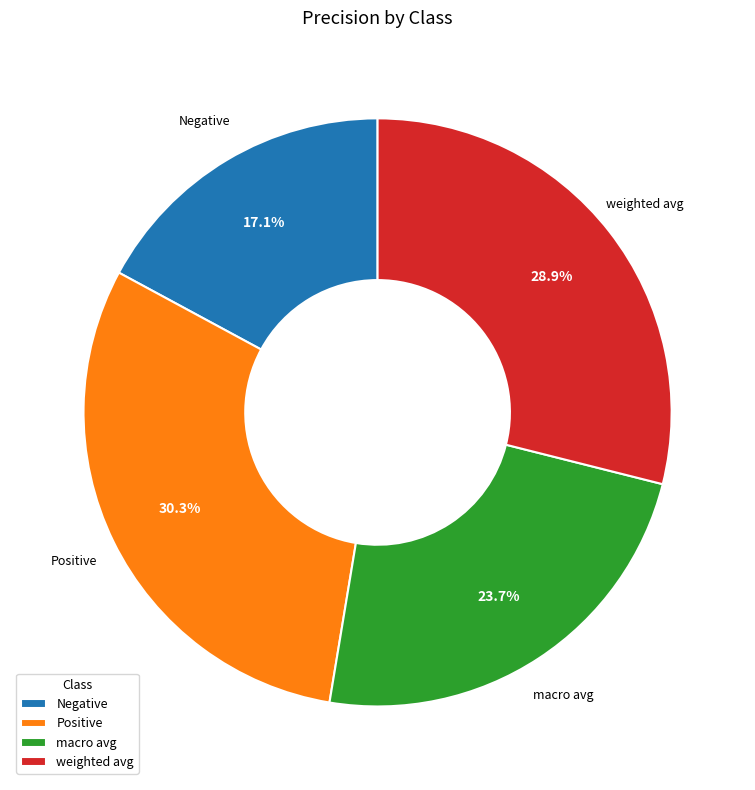

Do Negative and Positive together represent more than half of the pie?

No